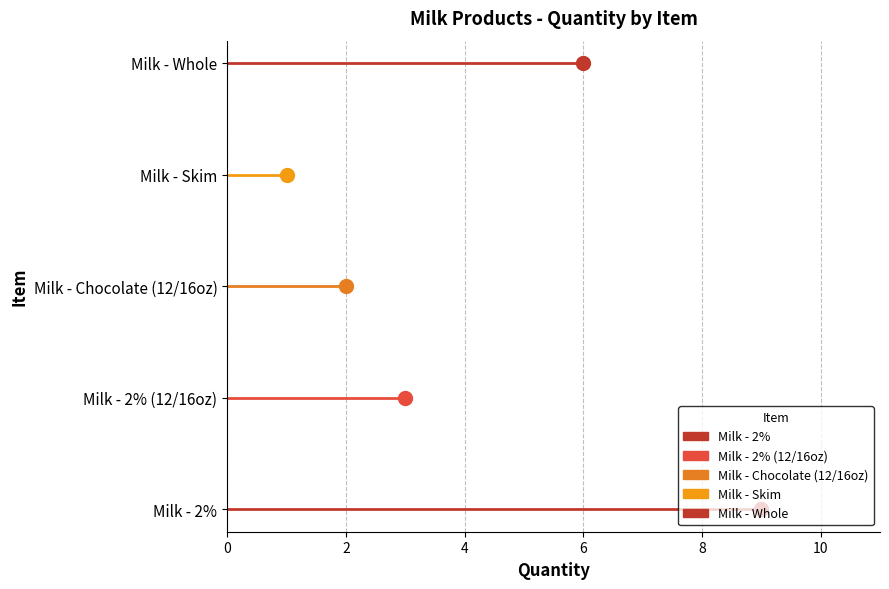

What is the sum of the values at Milk - Whole and Milk - 2%?

15